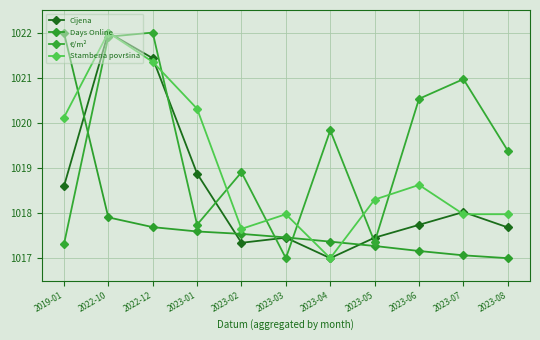

Is it true that Cijena equals 467.8 at 2023-08?

False